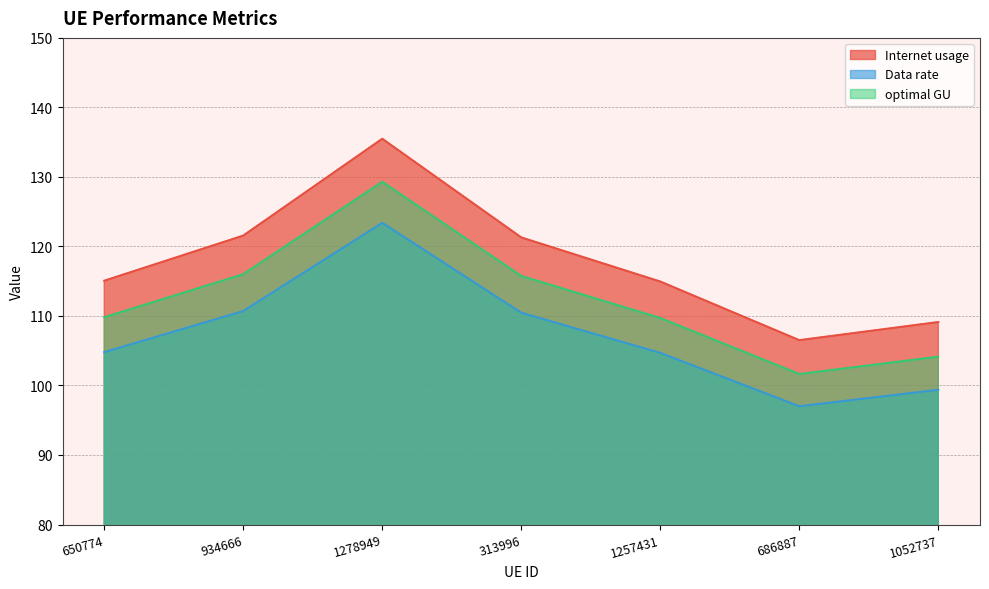

What are all the series names shown in the legend?

Internet usage, Data rate, optimal GU